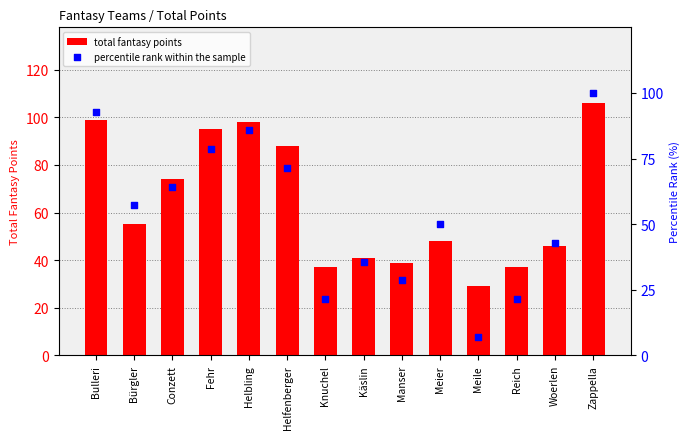

What are all the series names shown in the legend?

total fantasy points, percentile rank within the sample